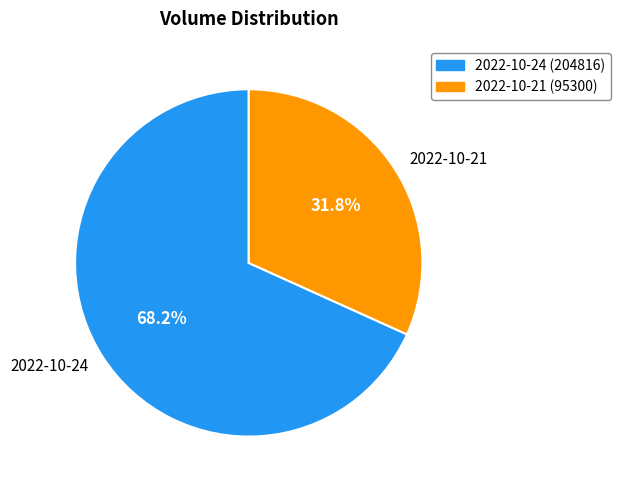

Combined, what portion of the pie is 2022-10-24 and 2022-10-21?

100.0%